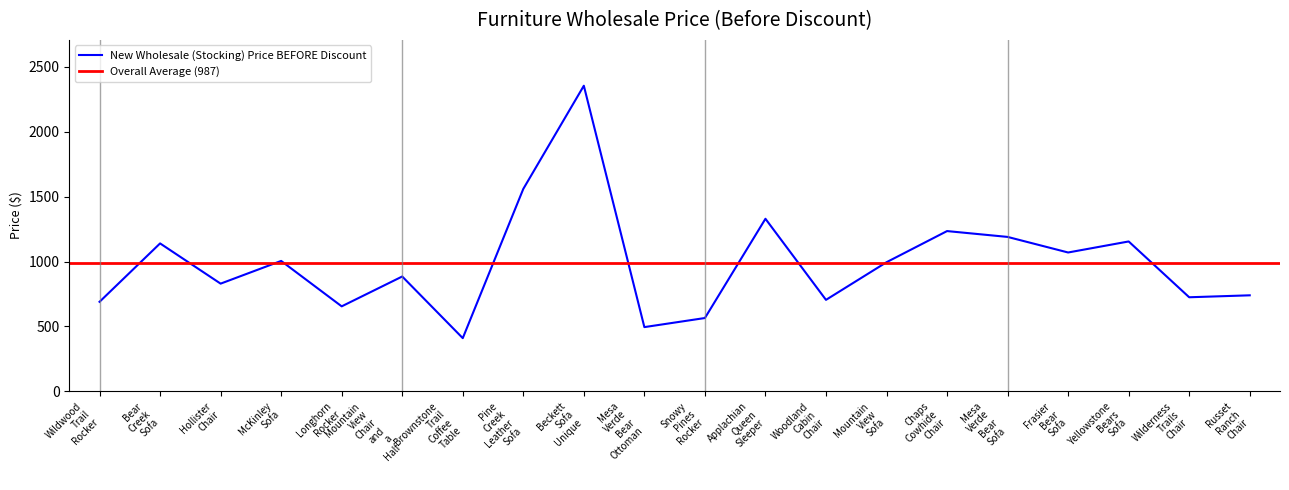

What is the sum of all values?

19734.8